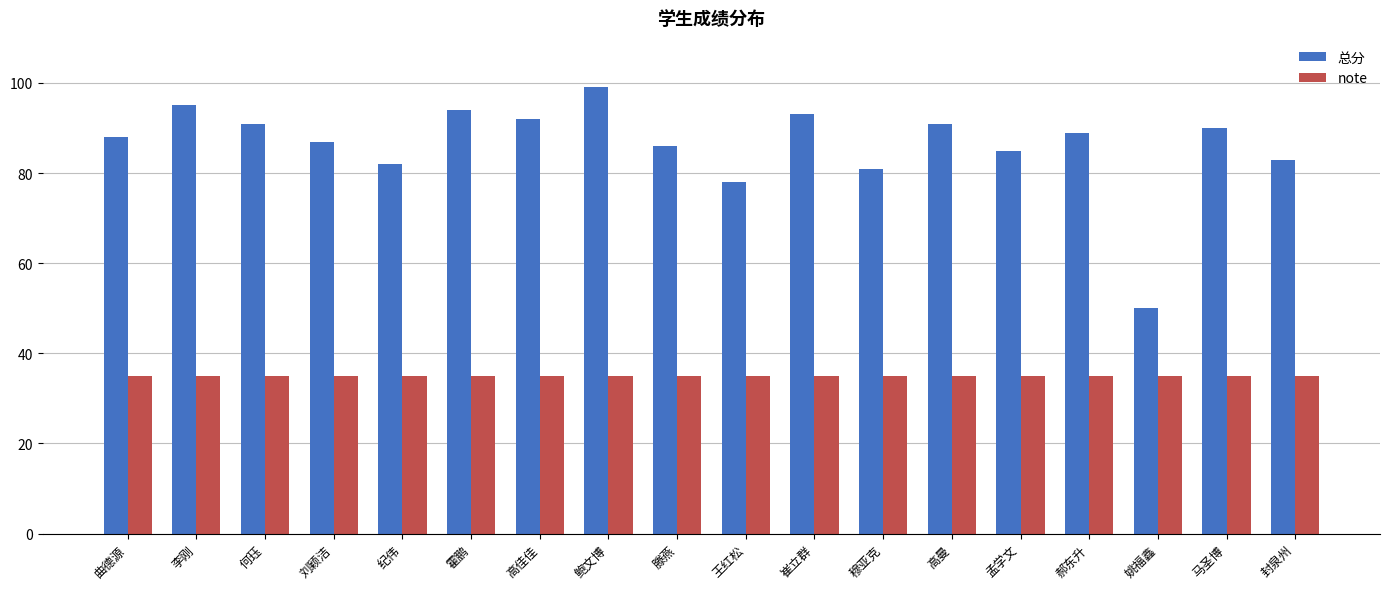

True or false: 总分 has a value of 35 at 曲德源.

False